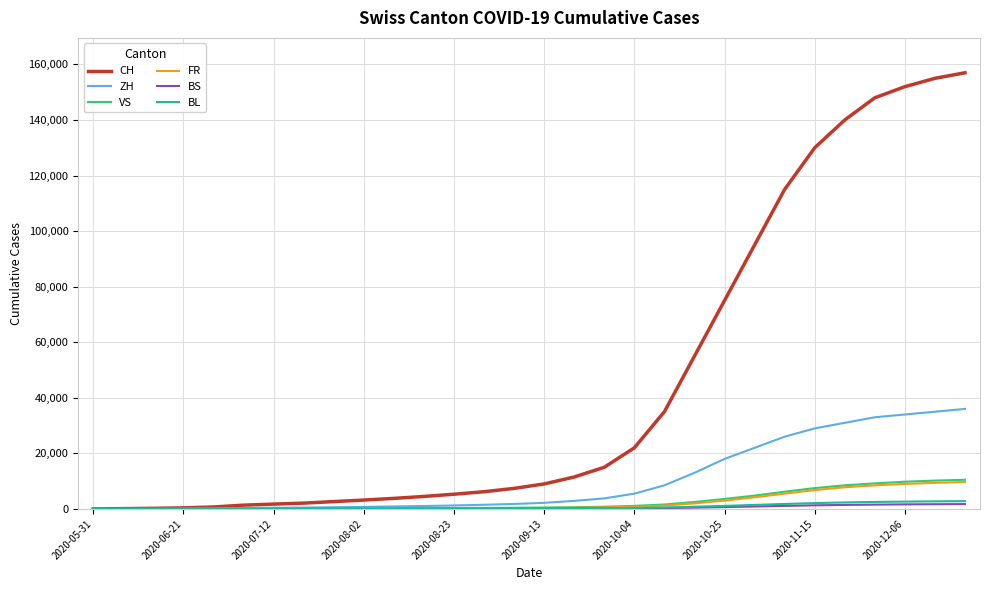

Which series has the widest spread of values?

CH